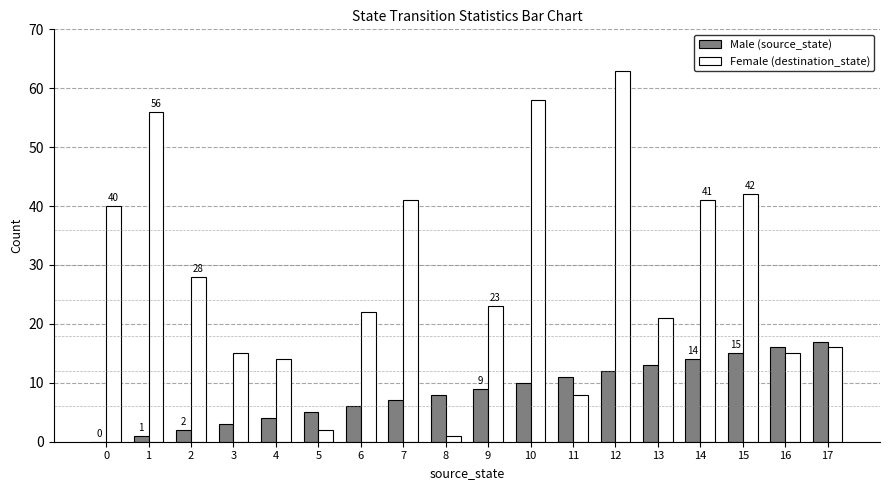

Which series has the largest total across all categories?

Female (destination_state)